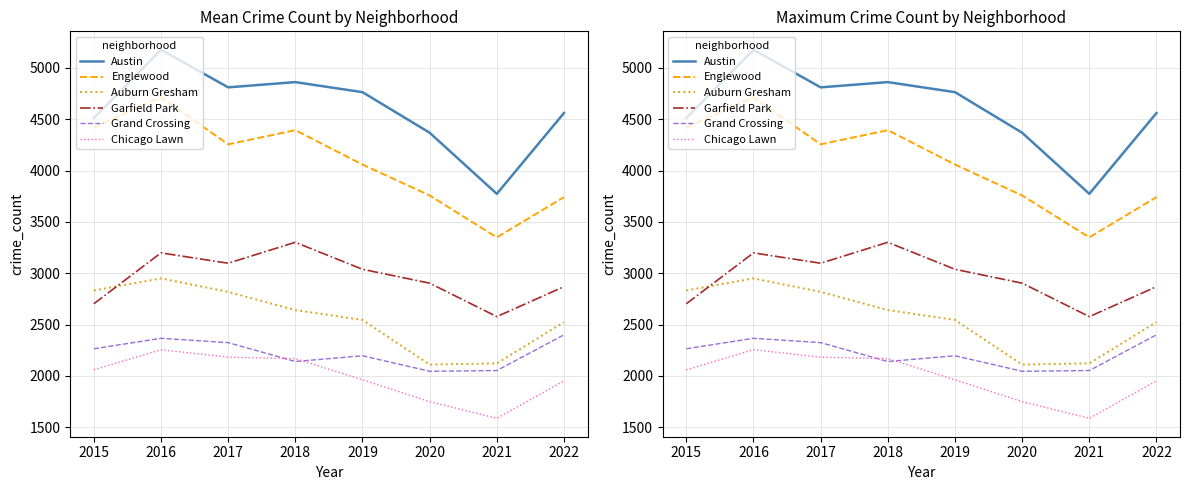

Reading left to right, what are all the values shown in this chart?

Austin: 2015=4511	2016=5177	2017=4811	2018=4862	2019=4764	2020=4369	2021=3774	2022=4561
Englewood: 2015=4419	2016=4715	2017=4256	2018=4394	2019=4059	2020=3758	2021=3350	2022=3742
Auburn Gresham: 2015=2833	2016=2950	2017=2819	2018=2642	2019=2546	2020=2111	2021=2123	2022=2525
Garfield Park: 2015=2703	2016=3199	2017=3098	2018=3302	2019=3039	2020=2904	2021=2578	2022=2870
Grand Crossing: 2015=2265	2016=2367	2017=2325	2018=2141	2019=2197	2020=2046	2021=2053	2022=2401
Chicago Lawn: 2015=2060	2016=2256	2017=2183	2018=2169	2019=1963	2020=1750	2021=1588	2022=1953